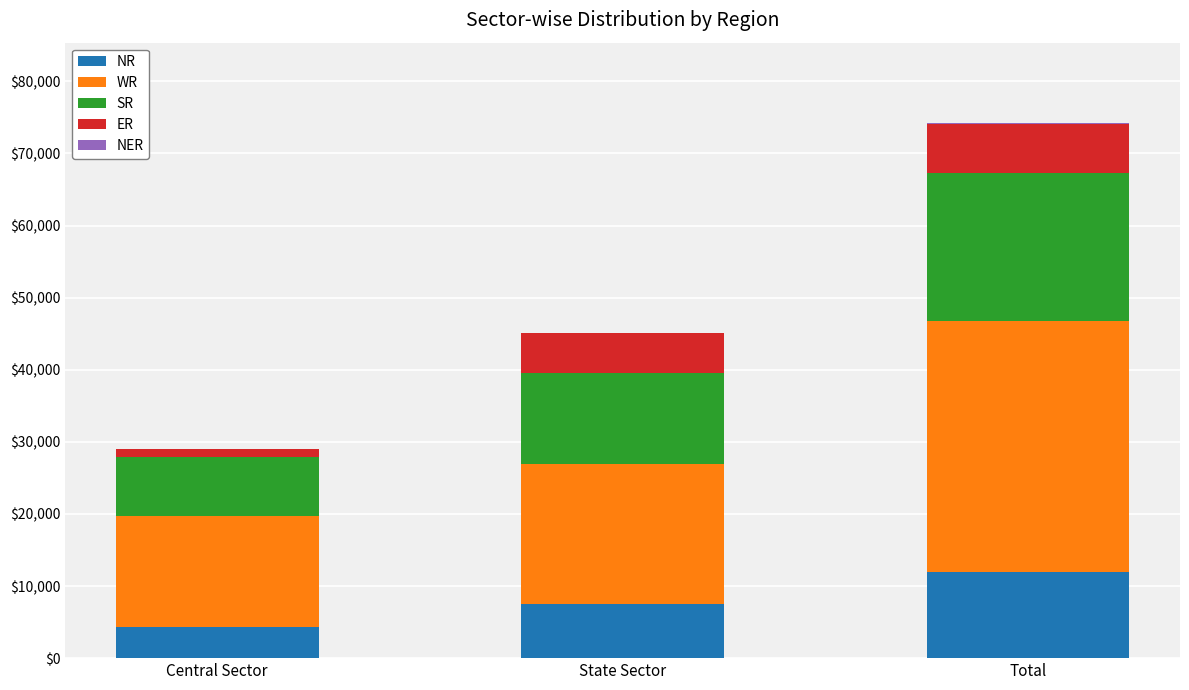

At which category is the sum across all series the highest?

Total